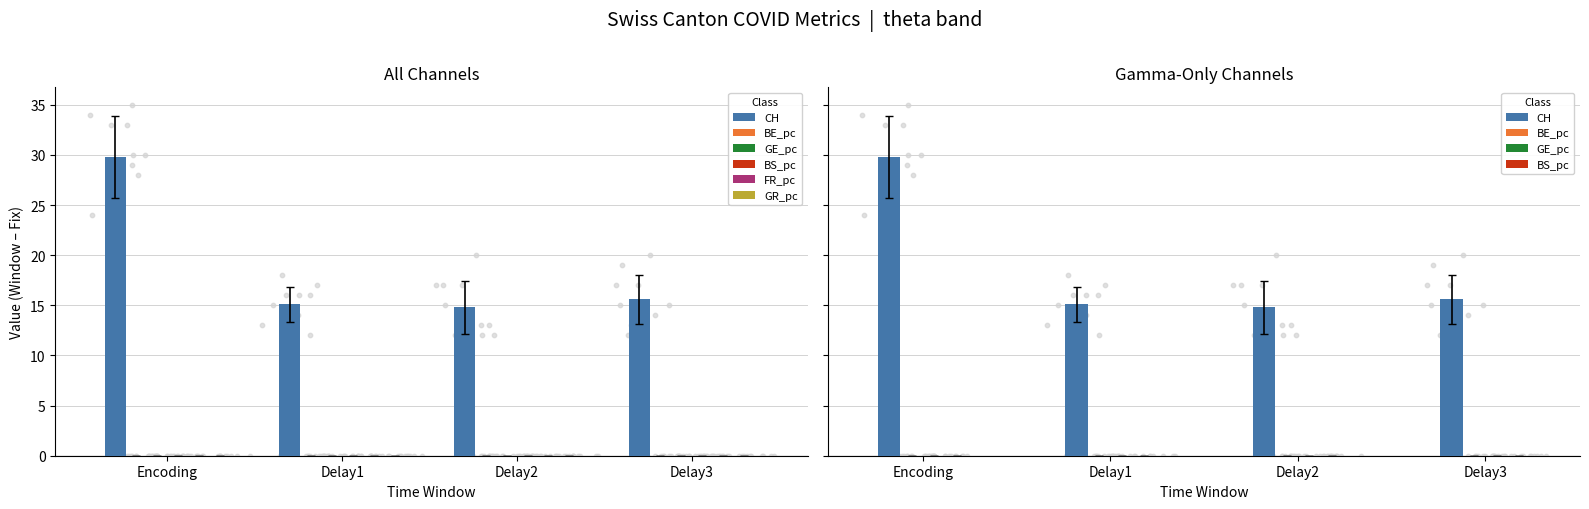

At which category is the sum across all series the highest?

Encoding